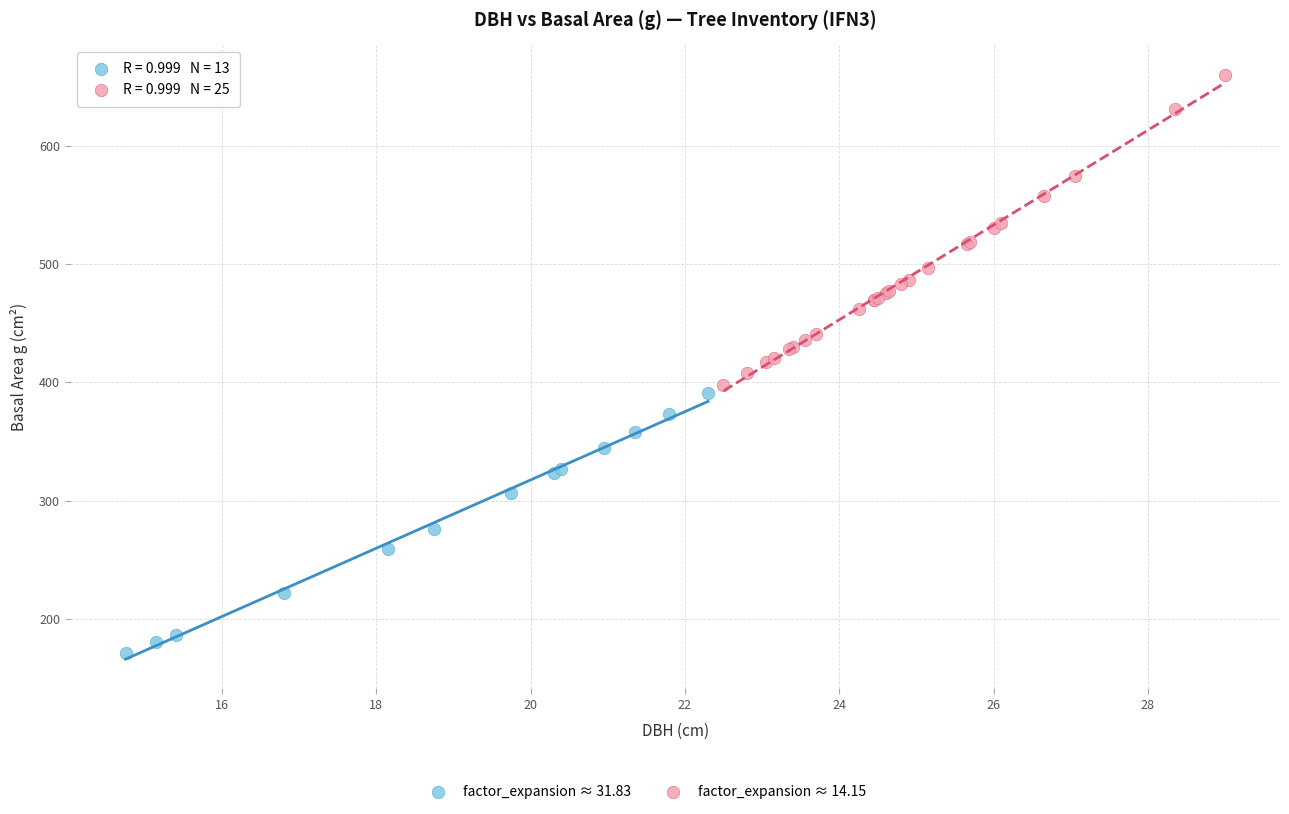

Which series has the largest Y range (max minus min)?

factor_expansion ≈ 14.15